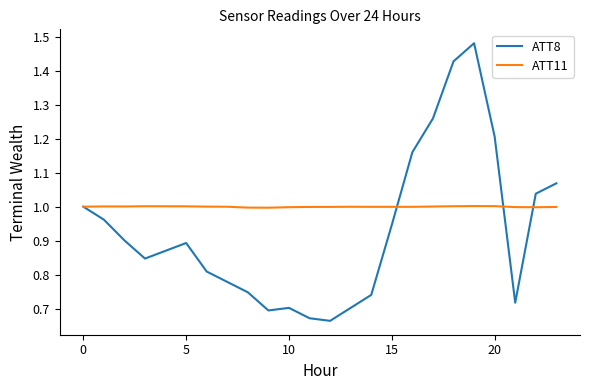

Which series has the largest total across all categories?

ATT11